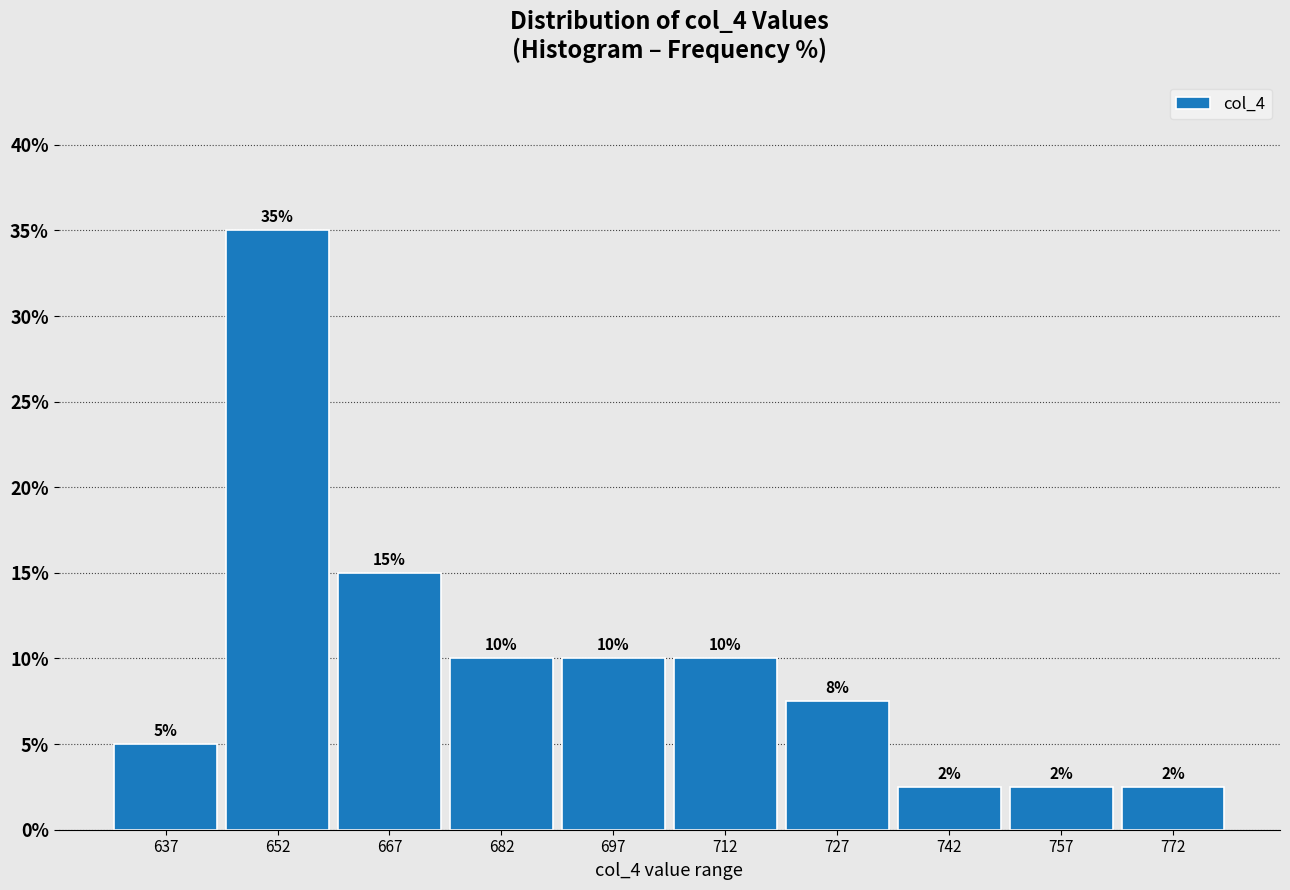

Over which range of the x-axis is the bar tallest?

645 to 660